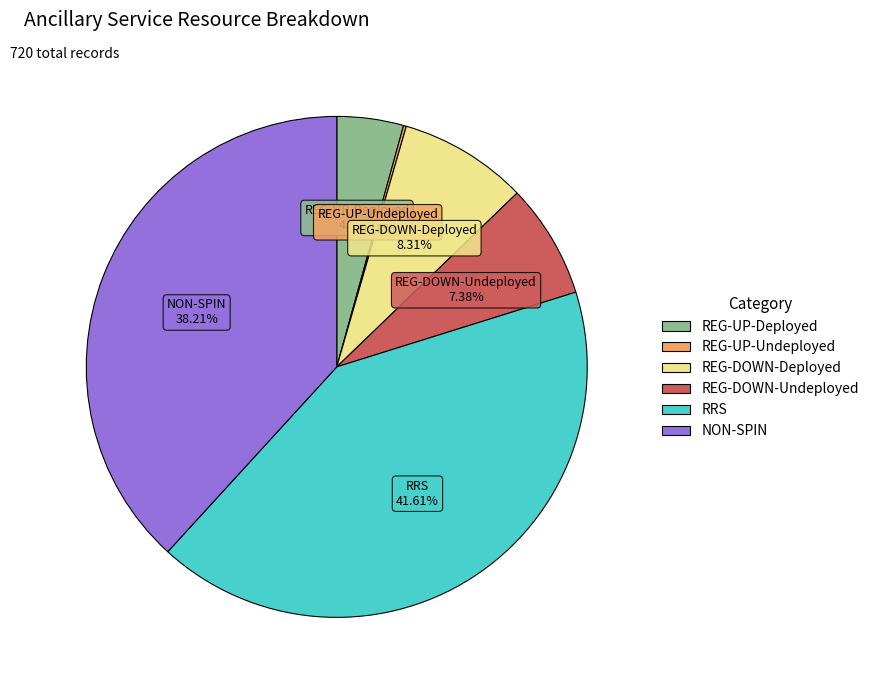

To the nearest percent, what percentage of the pie is RRS?

42%